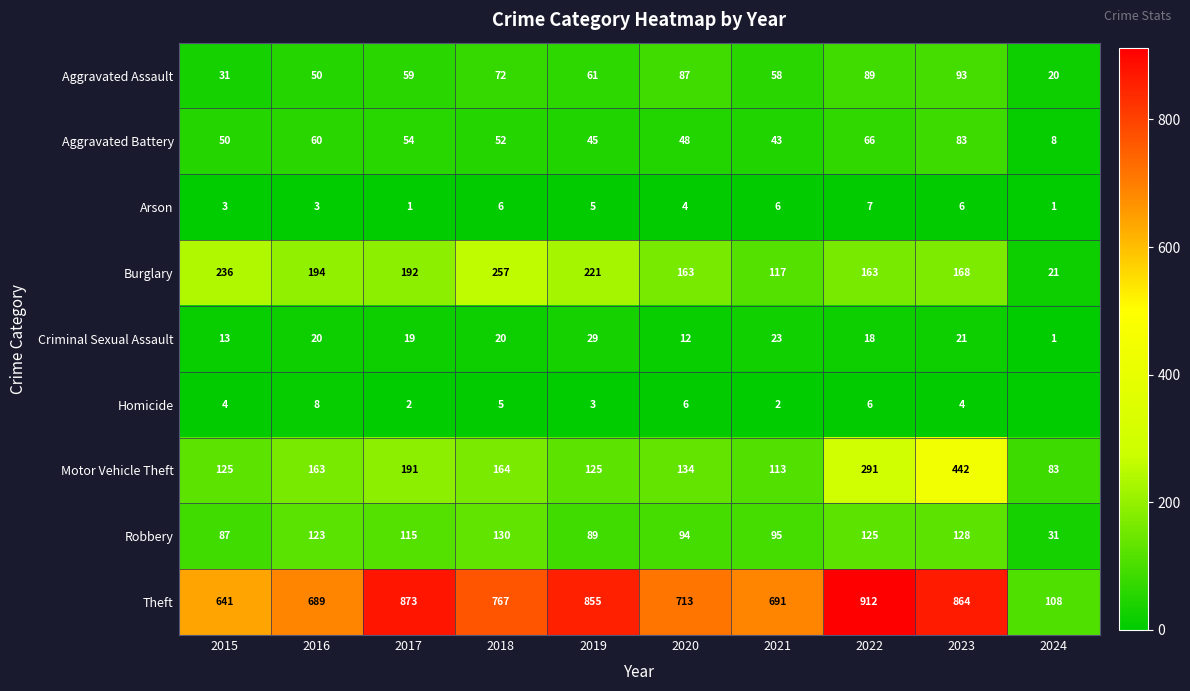

Is it true that Theft equals 409 at 2021?

False